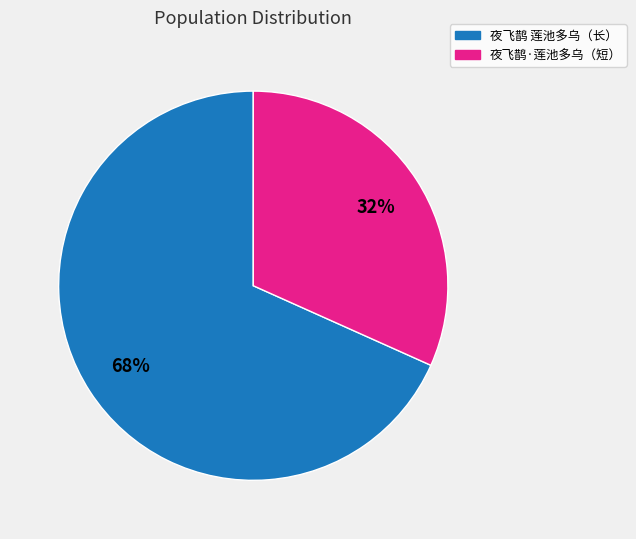

The 夜飞鹊·莲池多乌（短） slice represents 32% of the pie. True or false?

True